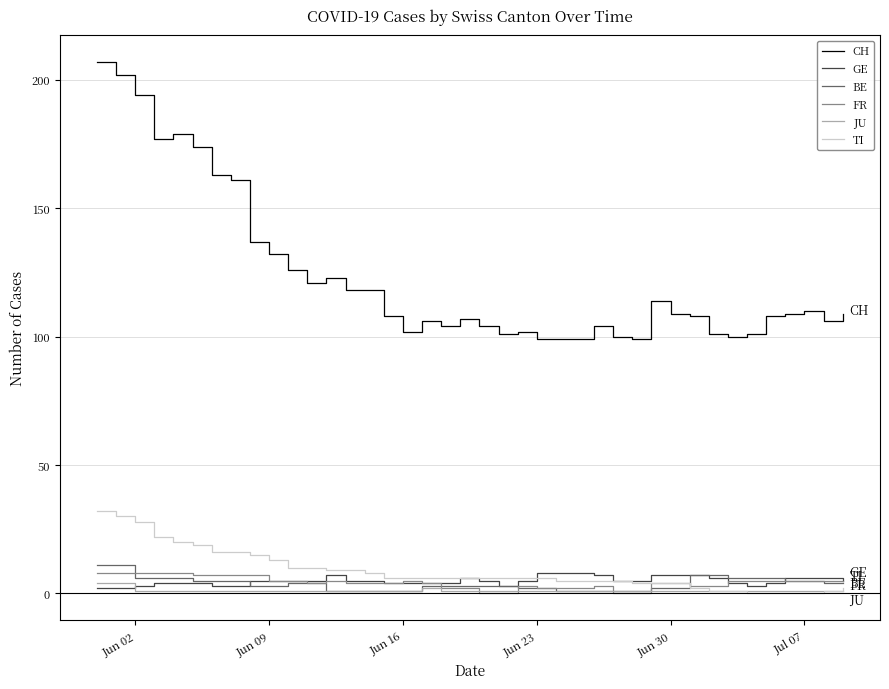

True or false: CH and GE intersect in this chart.

False